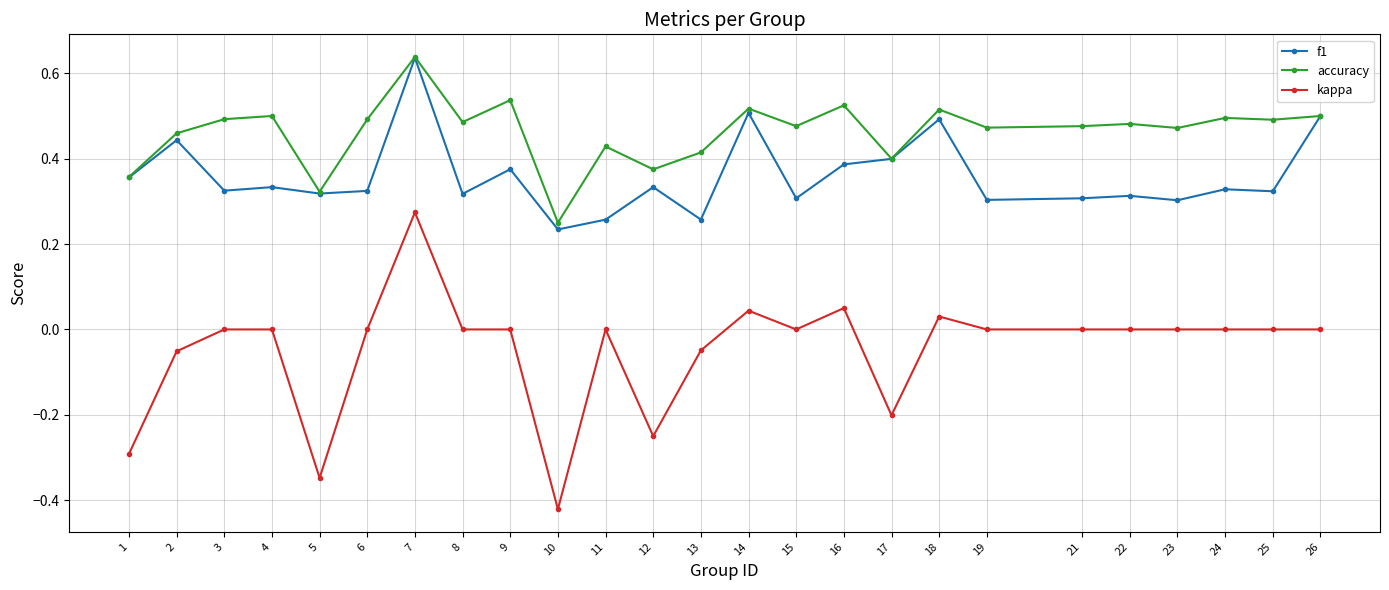

The kappa series shows 0.0 at 19. True or false?

True